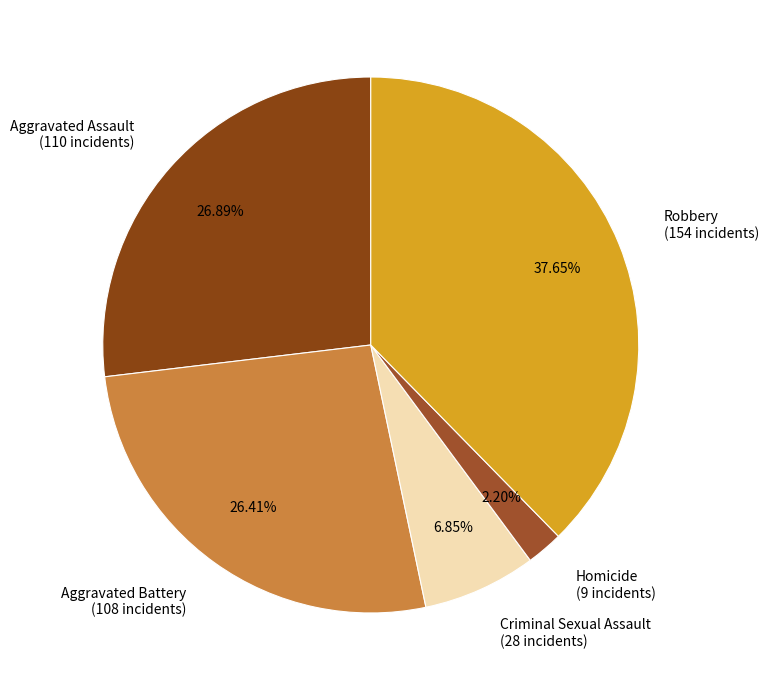

What percentage is the Robbery slice, to the nearest percent?

38%